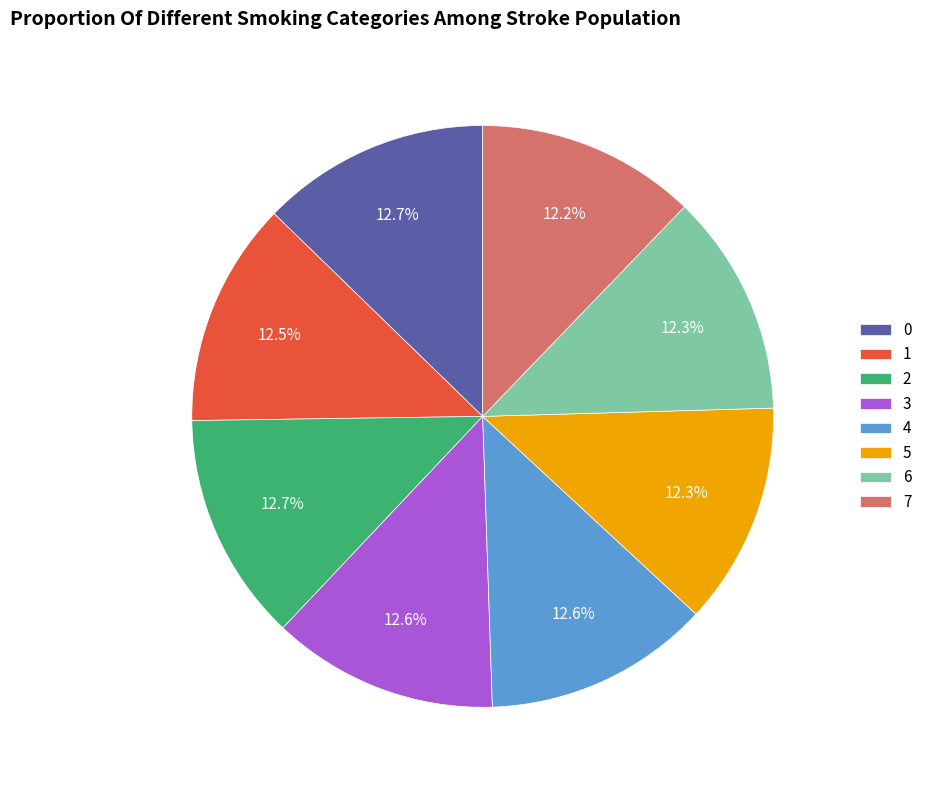

True or false: 1 accounts for 13% of the total.

True